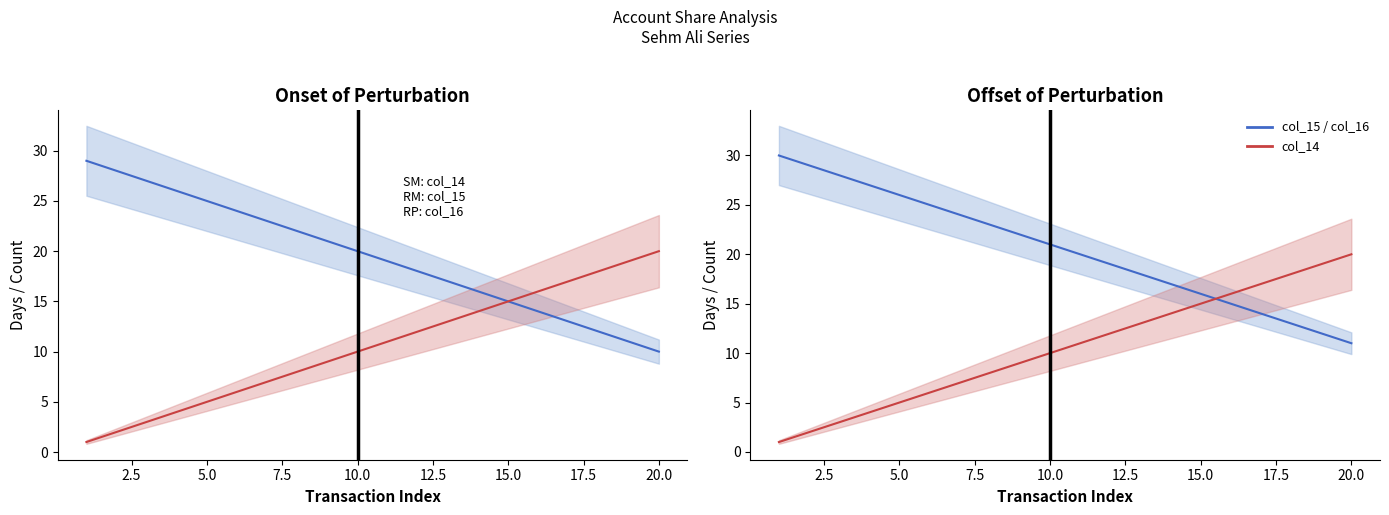

How many values in the col_14 mean series exceed 11?

9